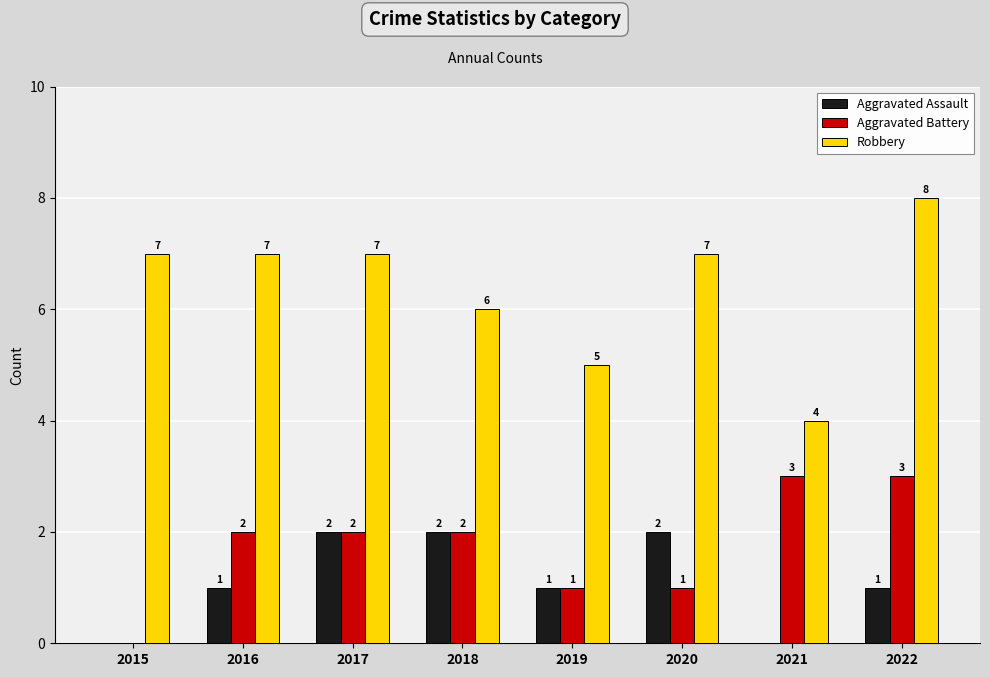

Where is Robbery nearest to the value 6?

2018